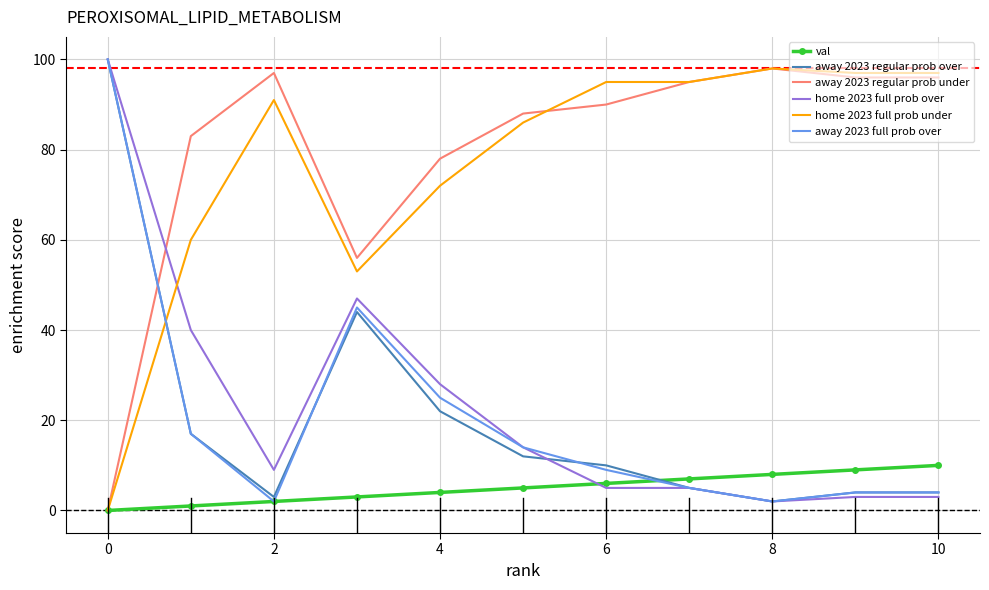

How many times do home 2023 full prob under and away 2023 regular prob over cross each other?

1